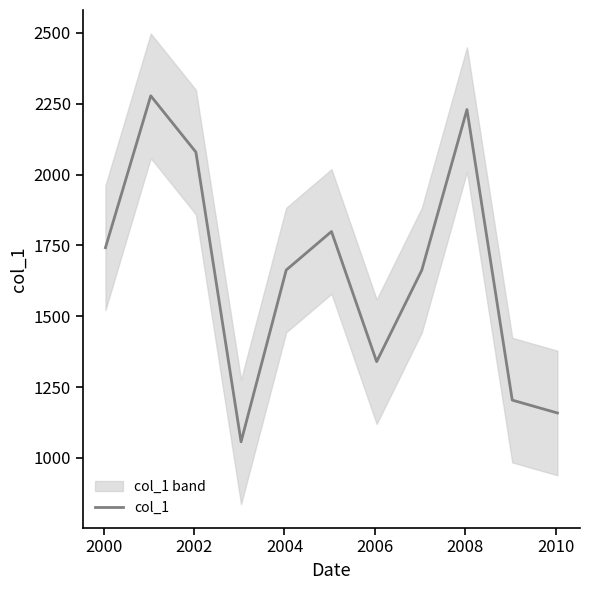

What is the maximum value for col_1?

2278.1